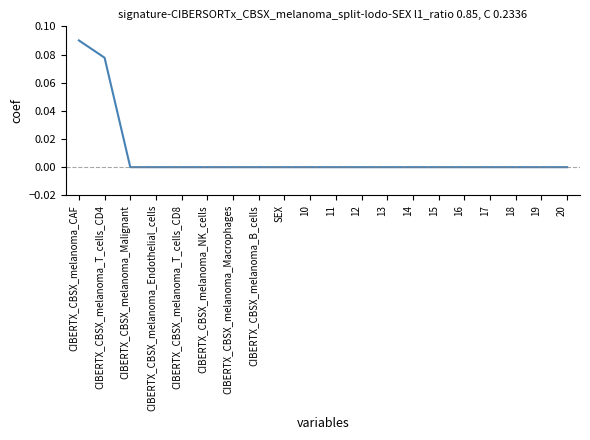

How many series are shown in this chart?

1